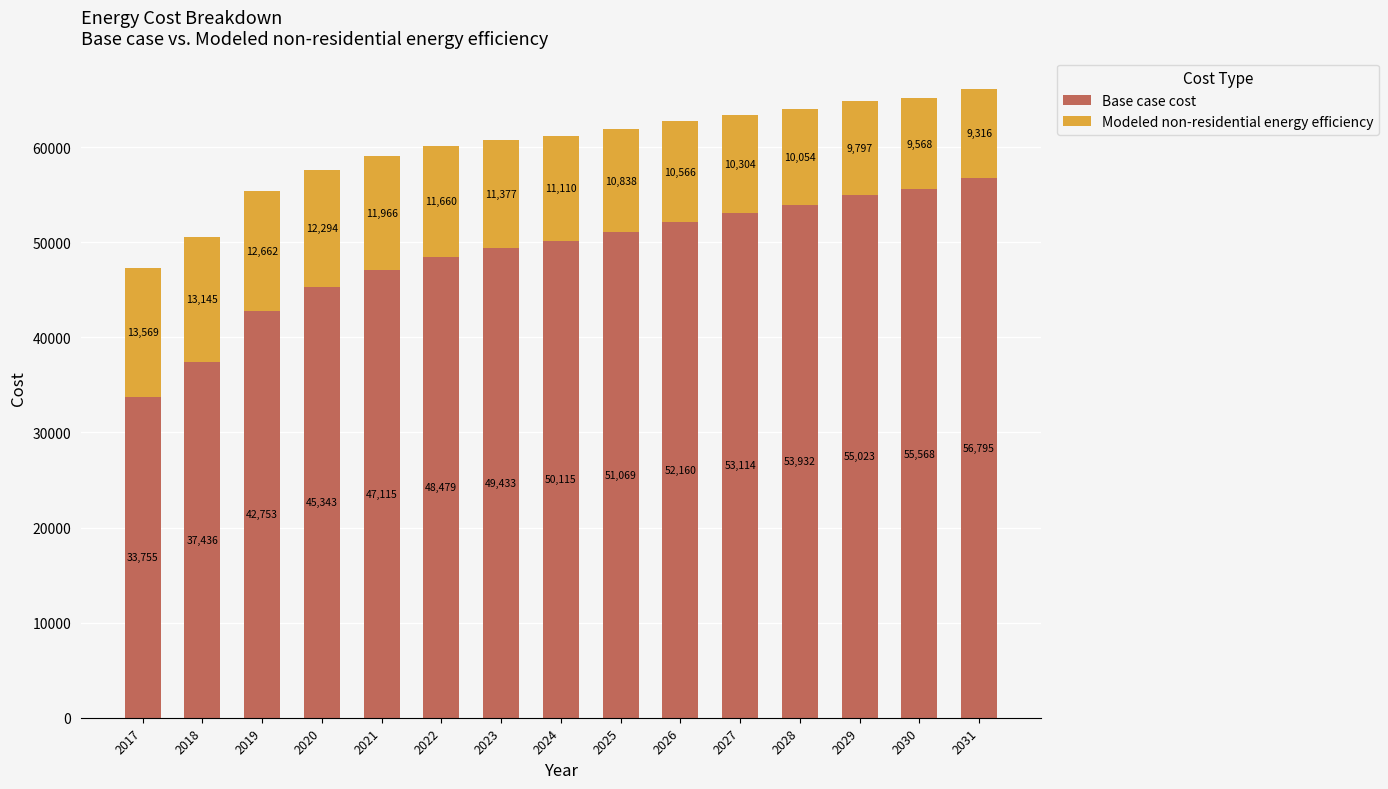

What is the total value across all series at 2024?

61224.3